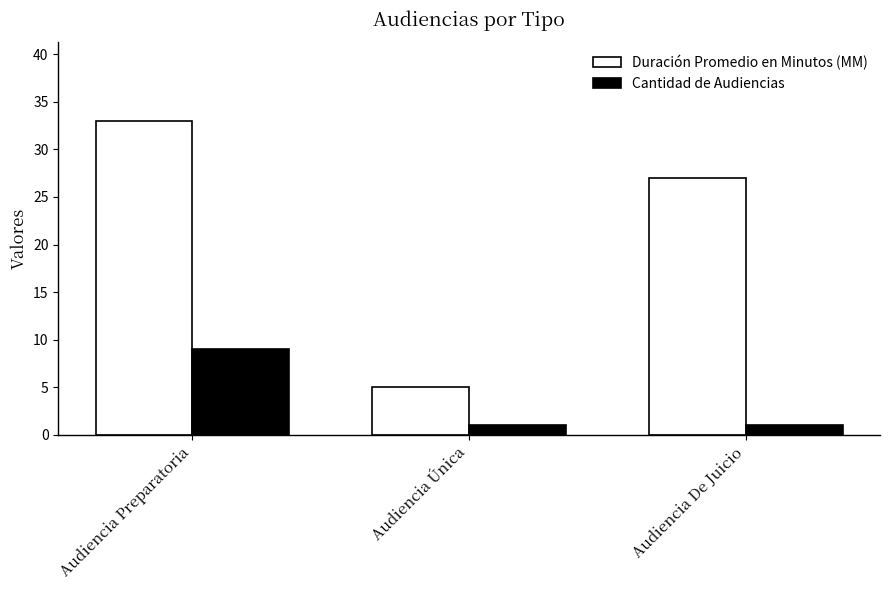

Reading right to left, transcribe all the data shown in this chart.

Duración Promedio en Minutos (MM): Audiencia De Juicio=27	Audiencia Única=5	Audiencia Preparatoria=33
Cantidad de Audiencias: Audiencia De Juicio=1	Audiencia Única=1	Audiencia Preparatoria=9